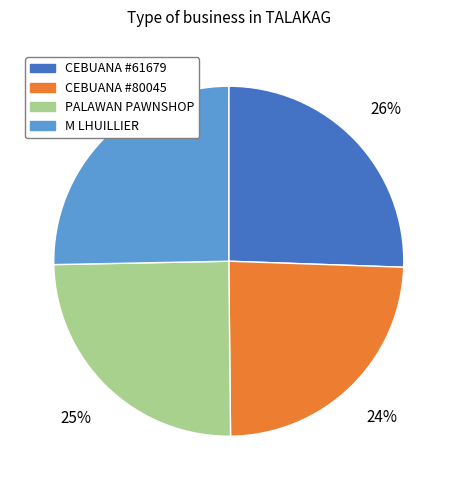

How many slices are in this pie chart?

4